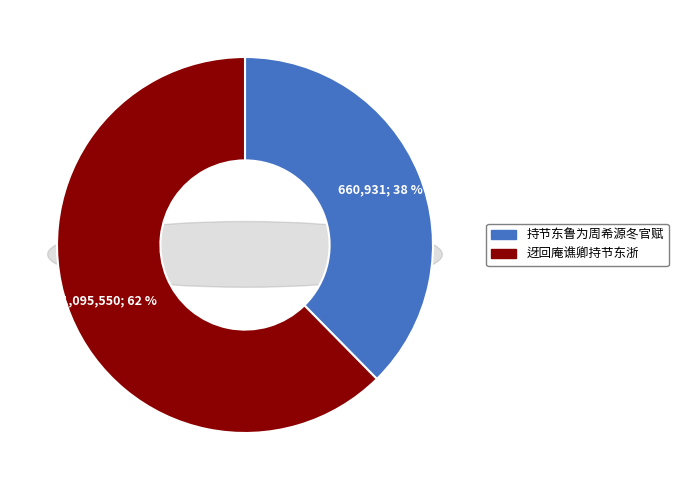

True or false: 持节东鲁为周希源冬官赋 accounts for 30% of the total.

False